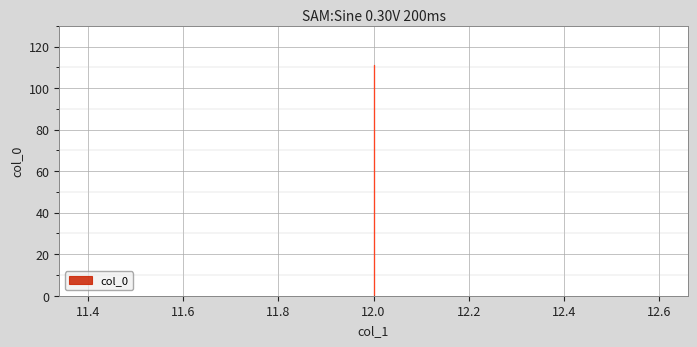

How many series are shown in this chart?

1